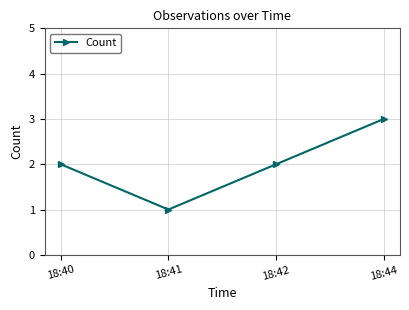

Approximately how many times larger is the value at 18:42 compared to 18:41?

2.0